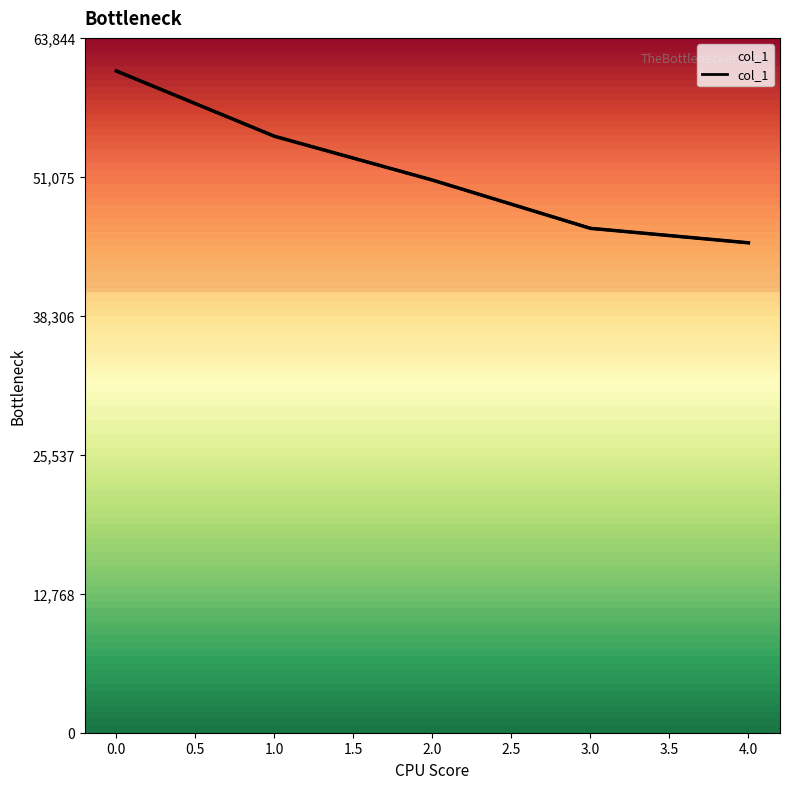

What is the sum of the values at 3 and 2?

97127